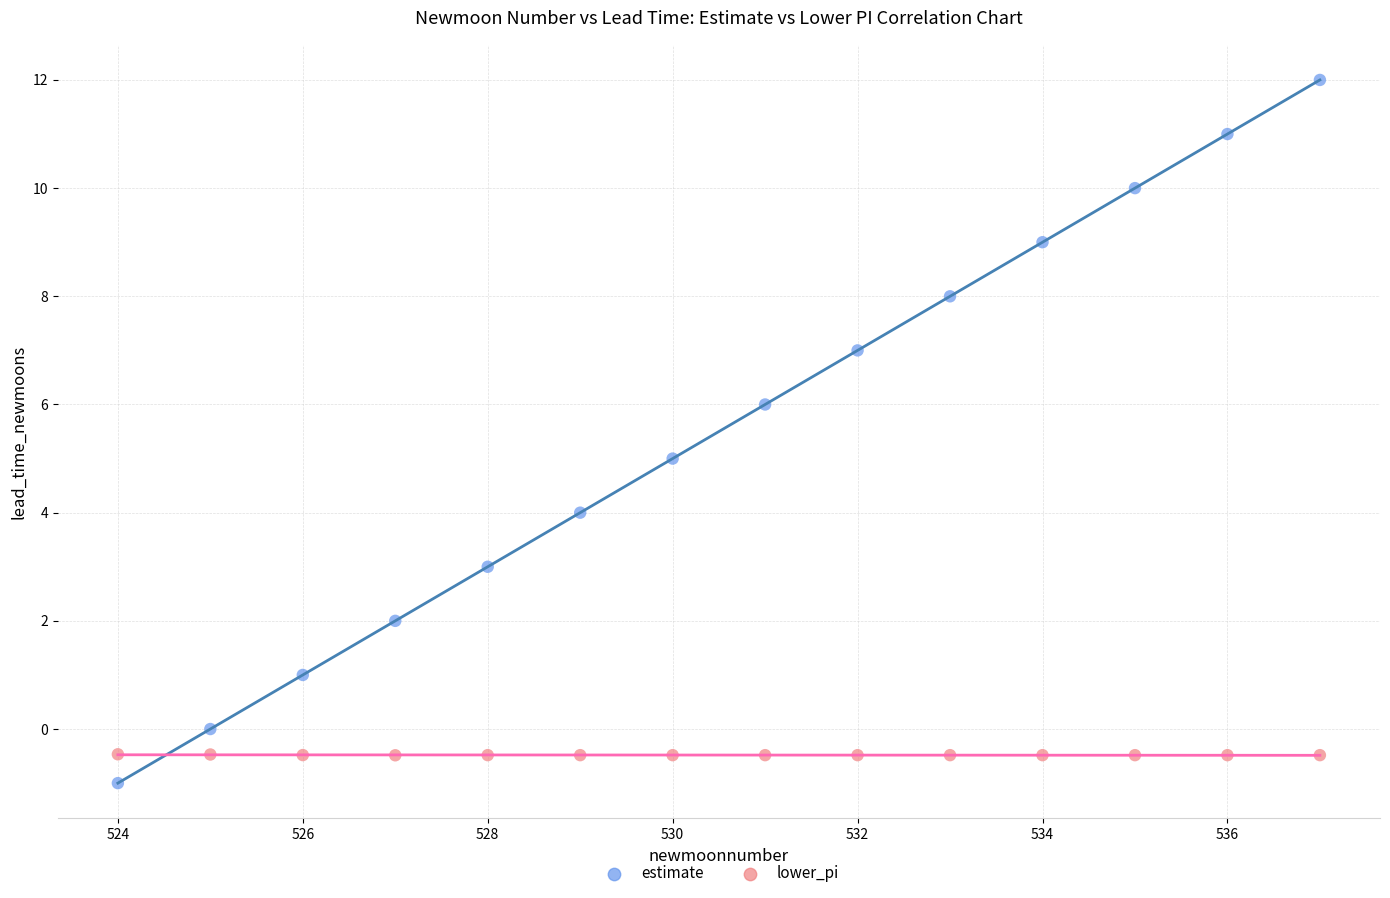

Across all data points, what is the range of Y values (max minus min)?

13.0